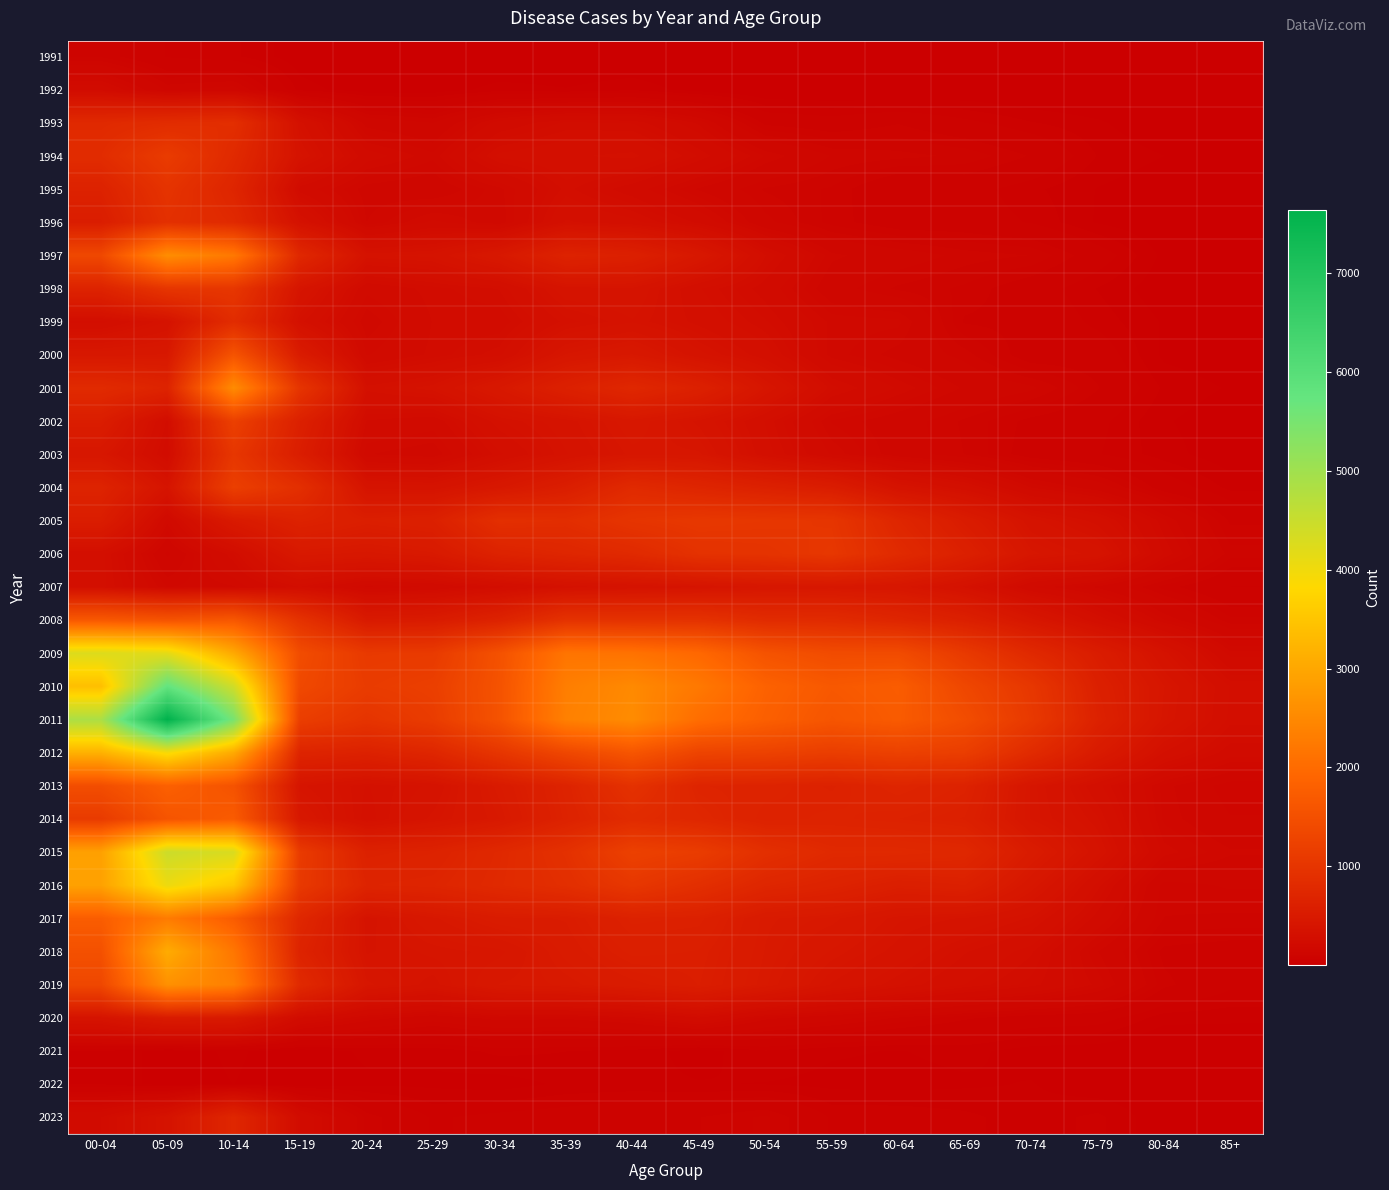

Which label corresponds to the largest value in the chart?

05-09